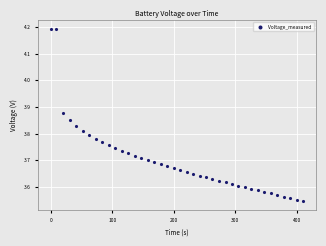

What is the difference between the maximum and minimum values?

0.6